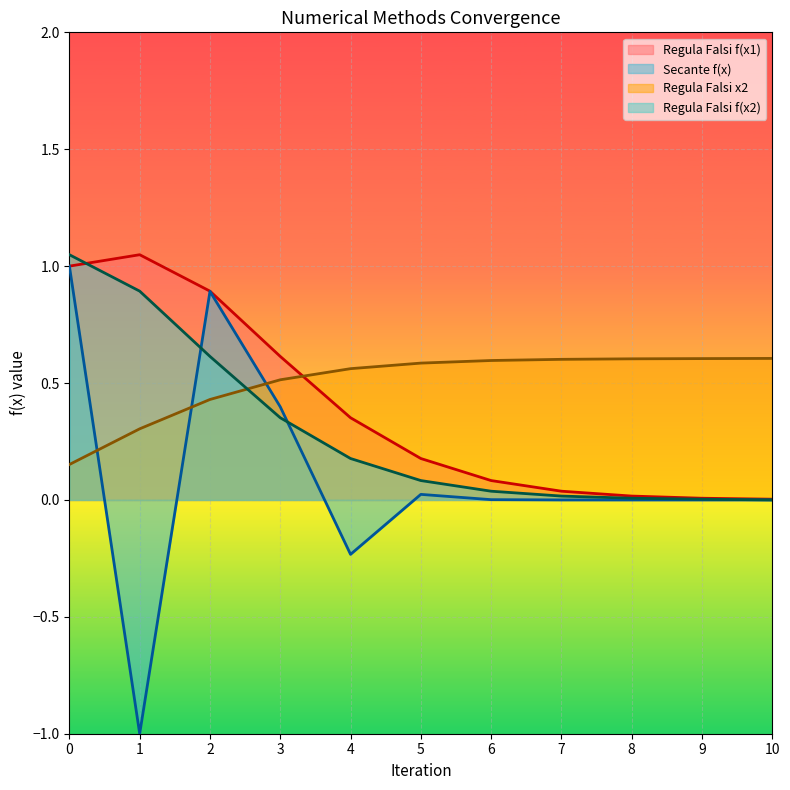

What is the sum of the Regula Falsi x2 values at 1 and 5?

0.9